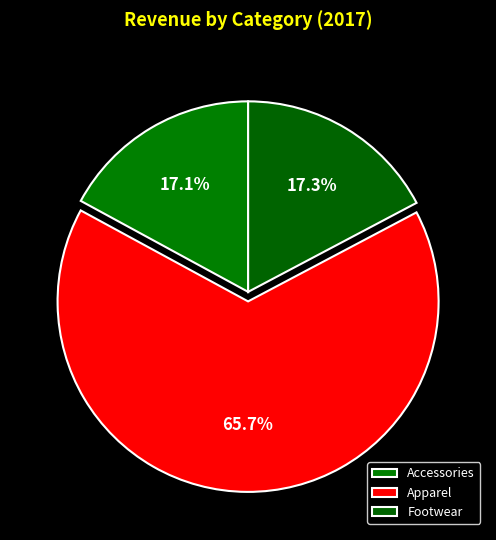

Which has a higher value, Accessories or Footwear?

Footwear